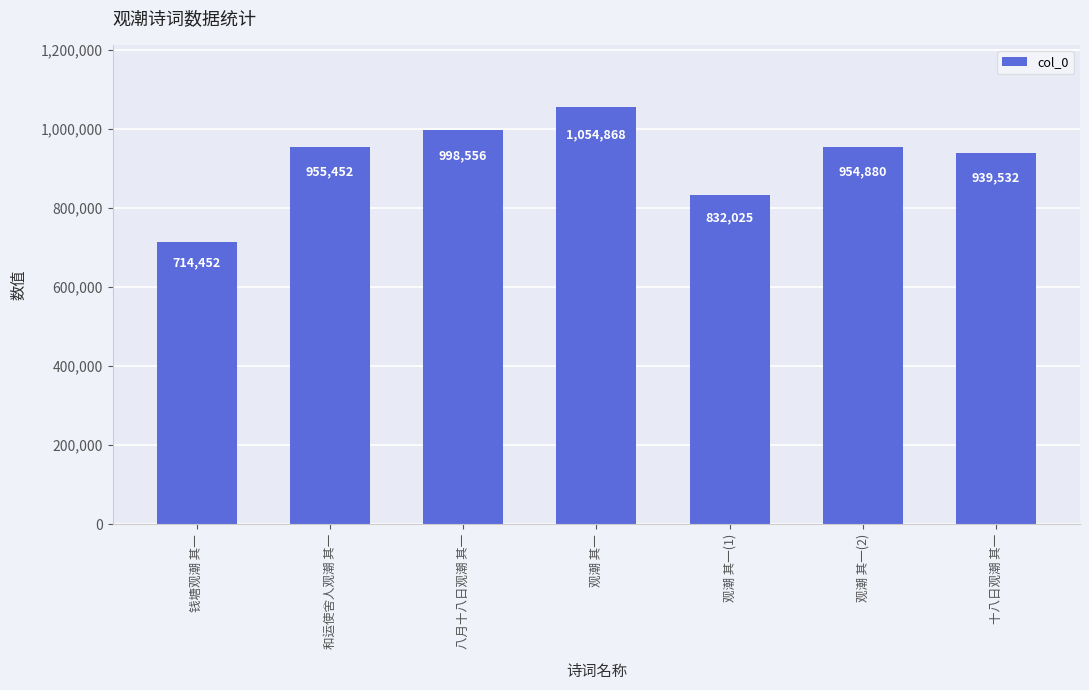

Reading left to right, what are all the values shown in this chart?

钱塘观潮 其一=714452	和运使舍人观潮 其一=955452	八月十八日观潮 其一=998556	观潮 其一=1054868	观潮 其一(1)=832025	观潮 其一(2)=954880	十八日观潮 其一=939532